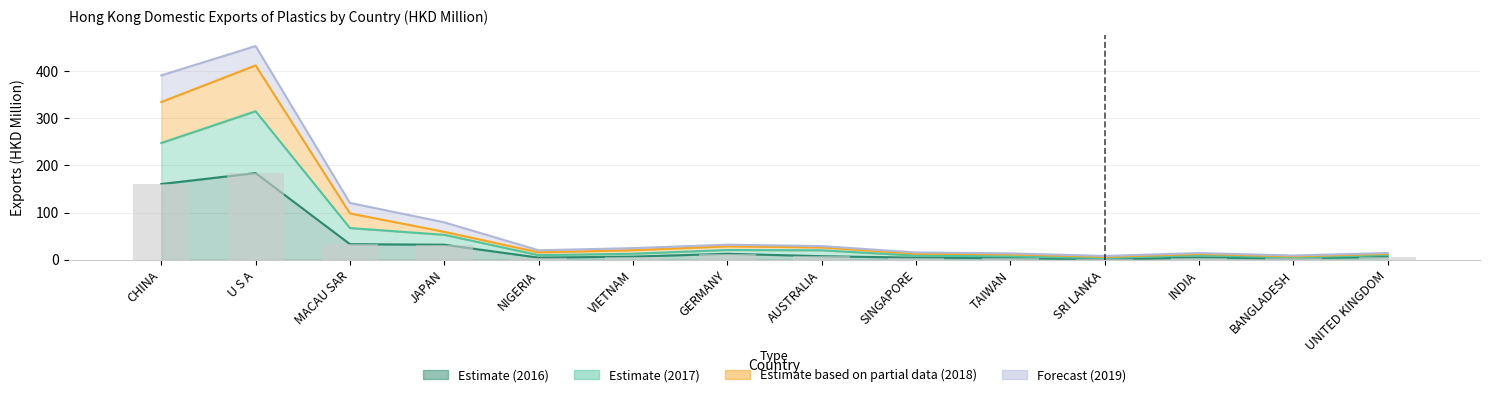

Which category has the lowest value in the 201712 series?

SRI LANKA